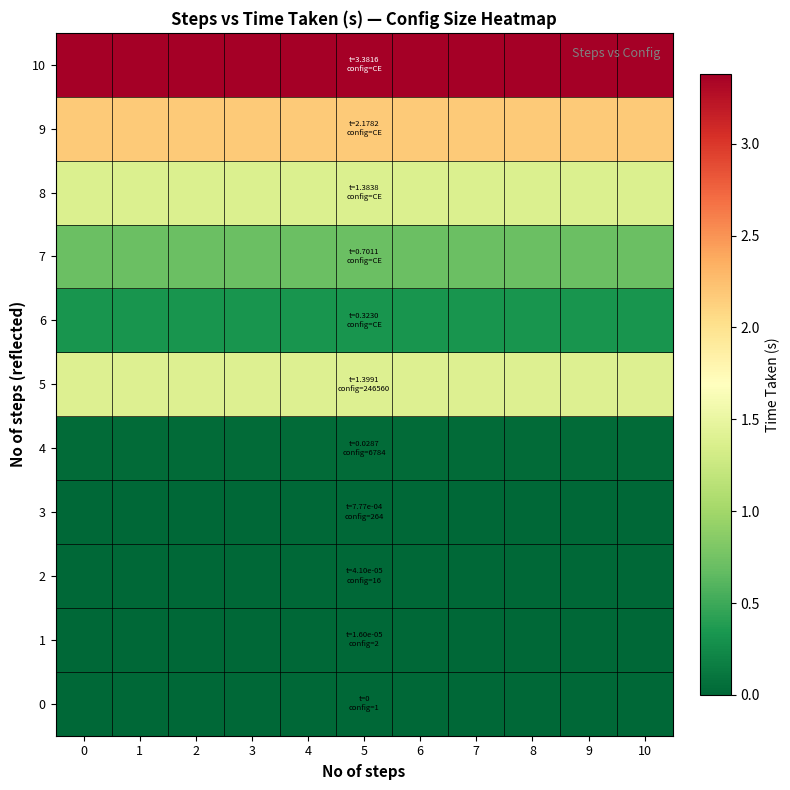

Reading left to right, list all the values displayed in this chart.

0: 0=0.0	1=0.0	2=0.0	3=0.0	4=0.0	5=0.0	6=0.0	7=0.0	8=0.0	9=0.0	10=0.0
1: 0=0.0	1=0.0	2=0.0	3=0.0	4=0.0	5=0.0	6=0.0	7=0.0	8=0.0	9=0.0	10=0.0
2: 0=0.0	1=0.0	2=0.0	3=0.0	4=0.0	5=0.0	6=0.0	7=0.0	8=0.0	9=0.0	10=0.0
3: 0=0.0	1=0.0	2=0.0	3=0.0	4=0.0	5=0.0	6=0.0	7=0.0	8=0.0	9=0.0	10=0.0
4: 0=0.0	1=0.0	2=0.0	3=0.0	4=0.0	5=0.0	6=0.0	7=0.0	8=0.0	9=0.0	10=0.0
5: 0=1.4	1=1.4	2=1.4	3=1.4	4=1.4	5=1.4	6=1.4	7=1.4	8=1.4	9=1.4	10=1.4
6: 0=0.3	1=0.3	2=0.3	3=0.3	4=0.3	5=0.3	6=0.3	7=0.3	8=0.3	9=0.3	10=0.3
7: 0=0.7	1=0.7	2=0.7	3=0.7	4=0.7	5=0.7	6=0.7	7=0.7	8=0.7	9=0.7	10=0.7
8: 0=1.4	1=1.4	2=1.4	3=1.4	4=1.4	5=1.4	6=1.4	7=1.4	8=1.4	9=1.4	10=1.4
9: 0=2.2	1=2.2	2=2.2	3=2.2	4=2.2	5=2.2	6=2.2	7=2.2	8=2.2	9=2.2	10=2.2
10: 0=3.4	1=3.4	2=3.4	3=3.4	4=3.4	5=3.4	6=3.4	7=3.4	8=3.4	9=3.4	10=3.4